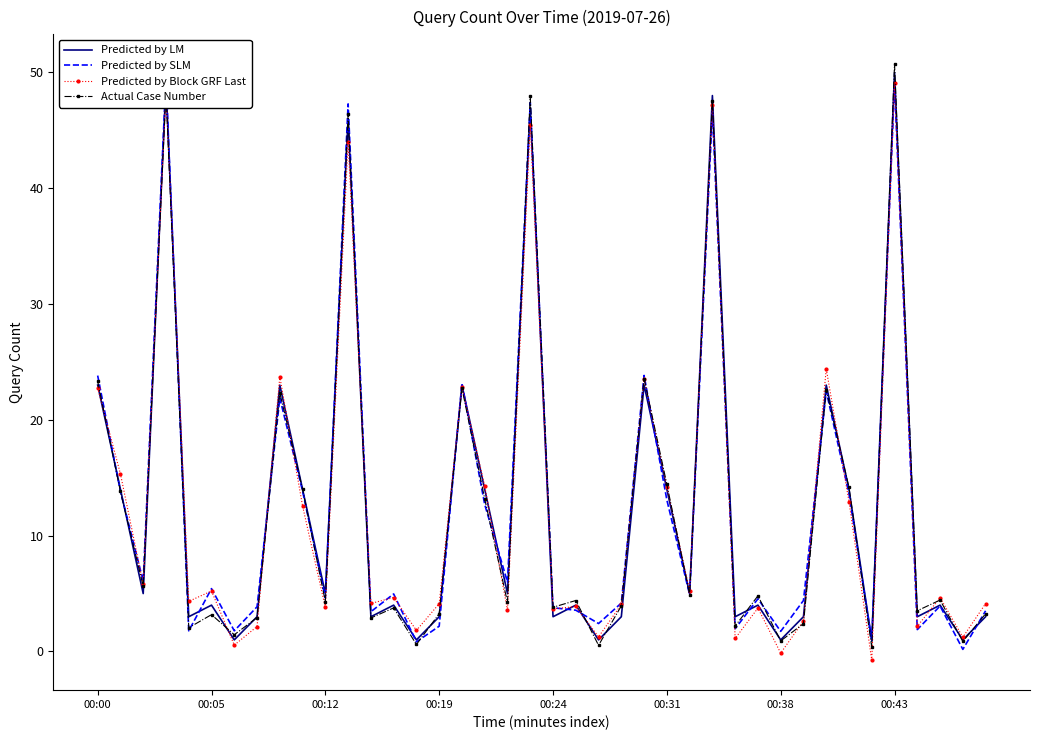

List the series in order of their overall mean, highest first.

Predicted by SLM, Predicted by LM, Actual Case Number, Predicted by Block GRF Last